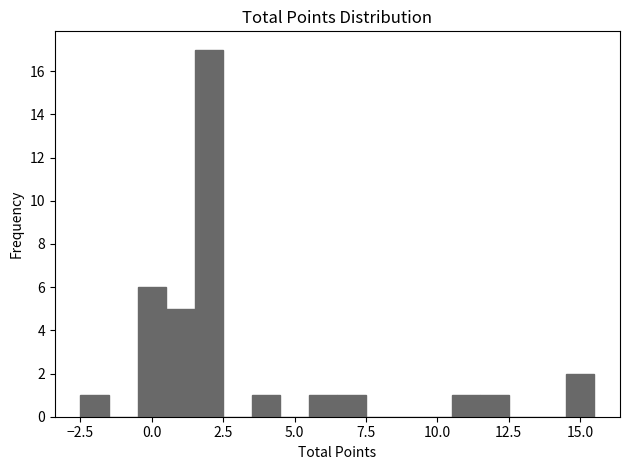

Around what value on the x-axis is the tallest bar? Give the approximate position of its centre, as read against the axis.

2.0